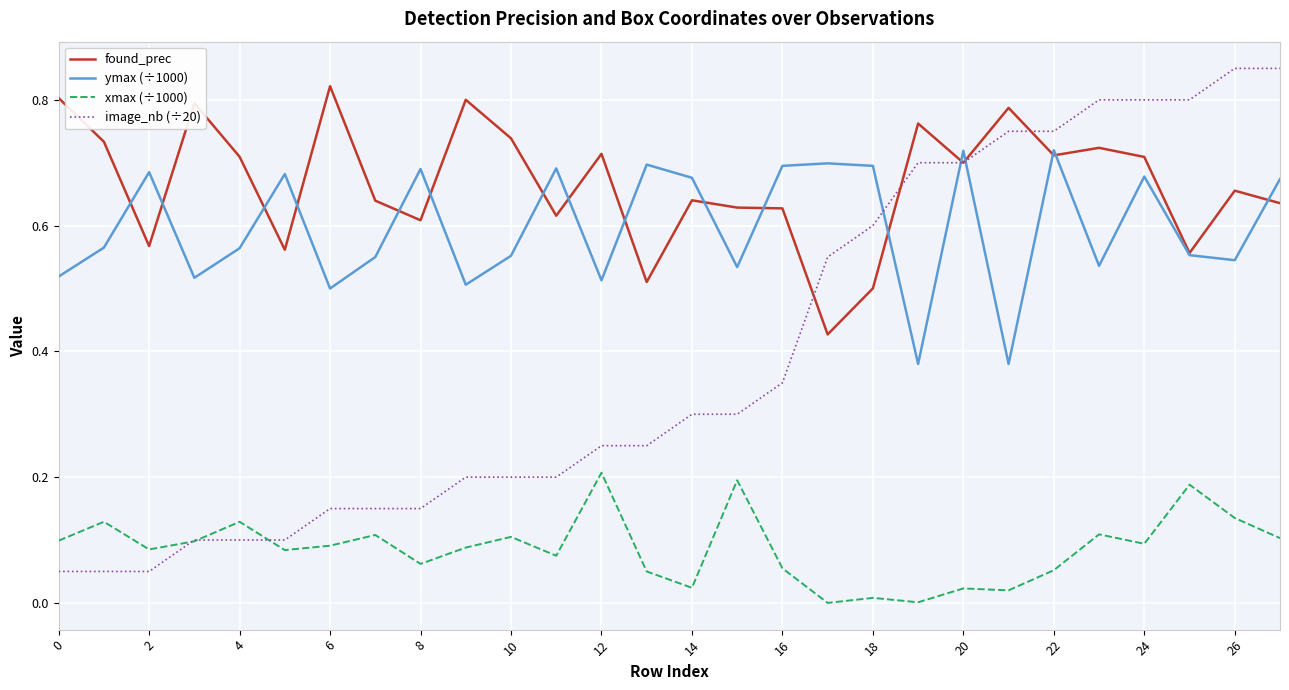

What are all the series names shown in the legend?

found_prec, ymax (÷1000), xmax (÷1000), image_nb (÷20)